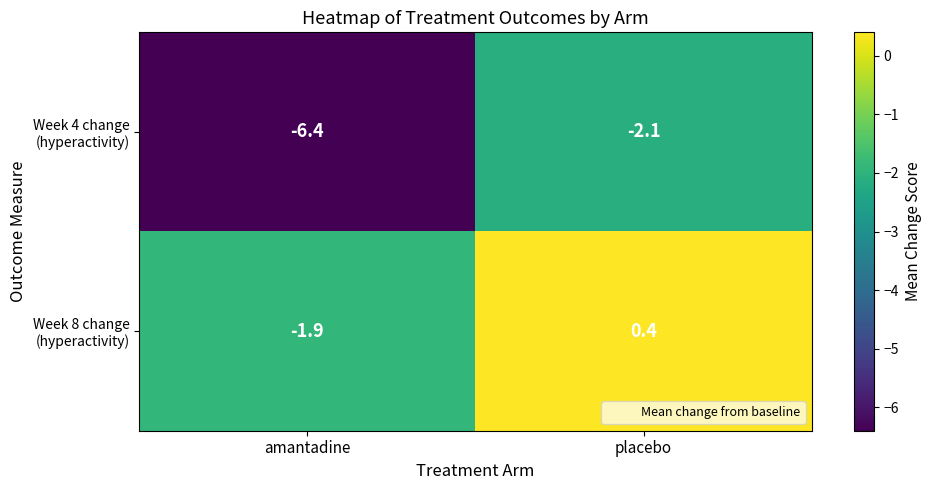

At which category is the sum across all series the highest?

placebo